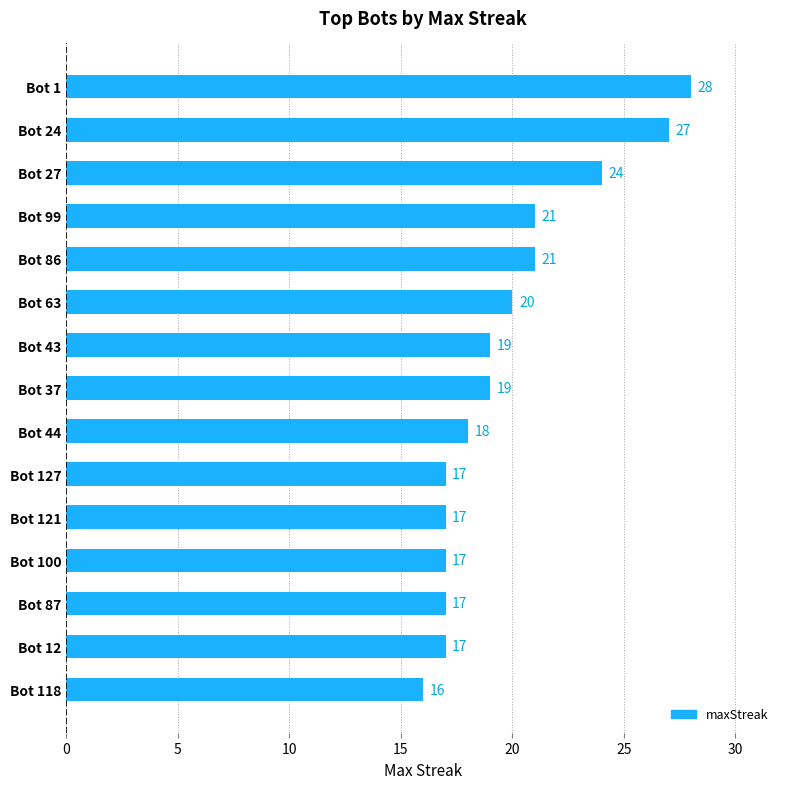

How many categories are shown in the chart?

15